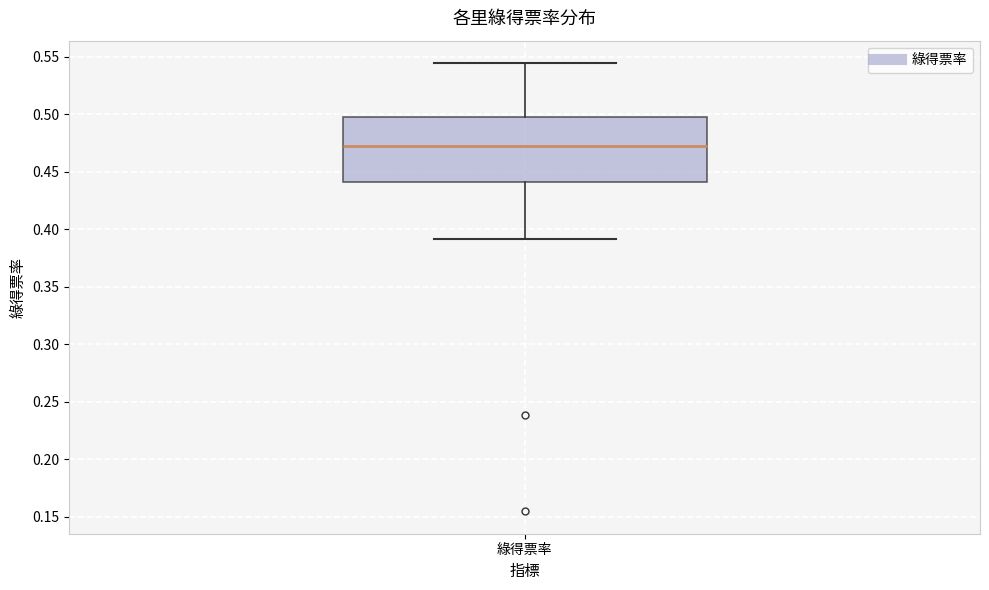

Transcribe this box plot: give where the median line is, the range the box spans, and where the two whiskers end, as read against the y-axis. The values are not printed on the chart, so give them approximately, as read against the axis.

median 0.475, box 0.440 to 0.500, whiskers 0.390 to 0.545